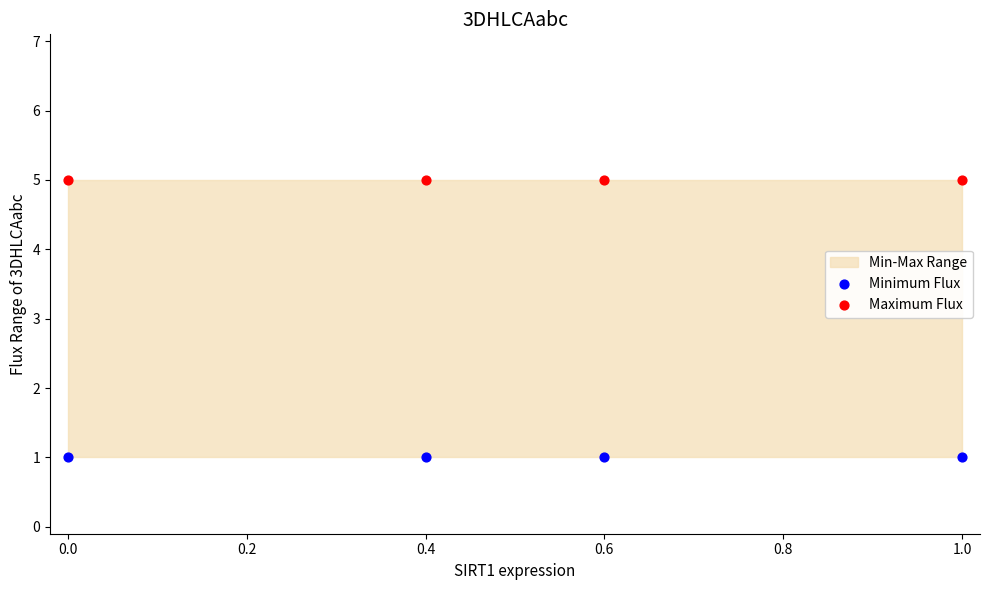

Across all data points, what is the average Y value?

3